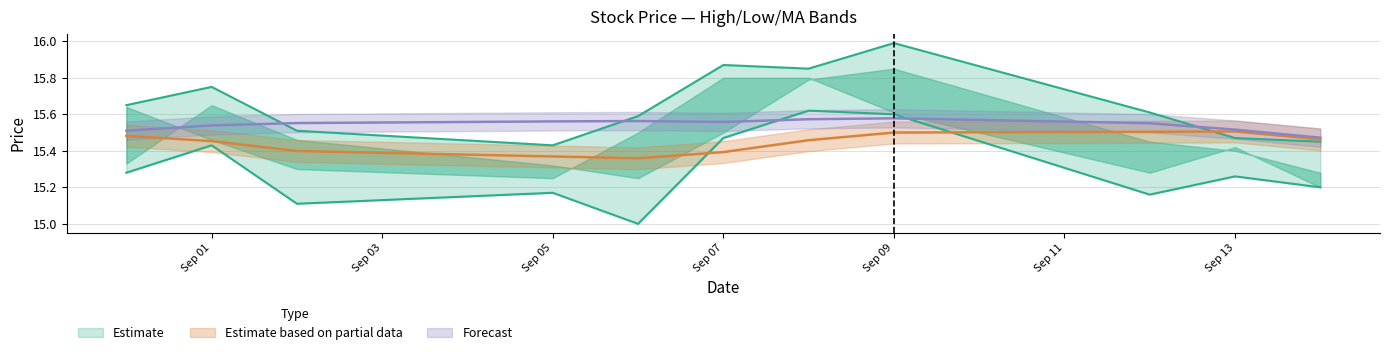

The high series shows 15.6 at 2016-09-06. True or false?

True